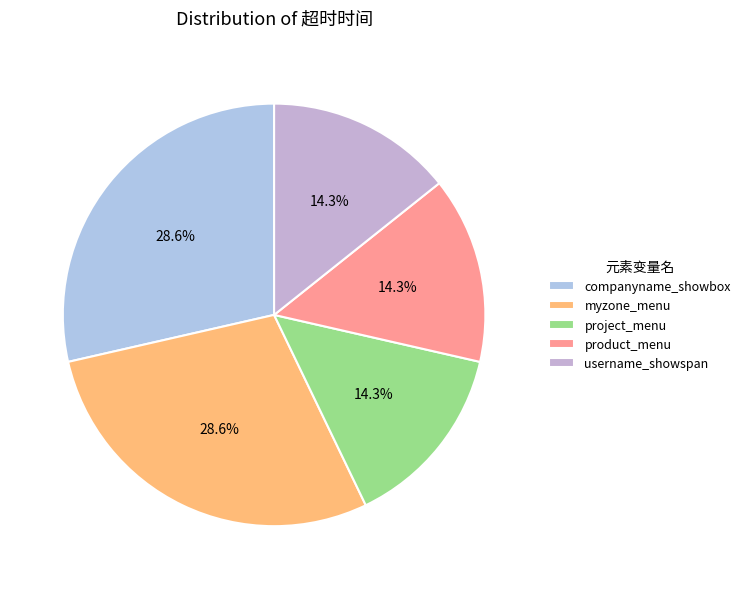

What is the total percentage of project_menu and product_menu?

28.6%